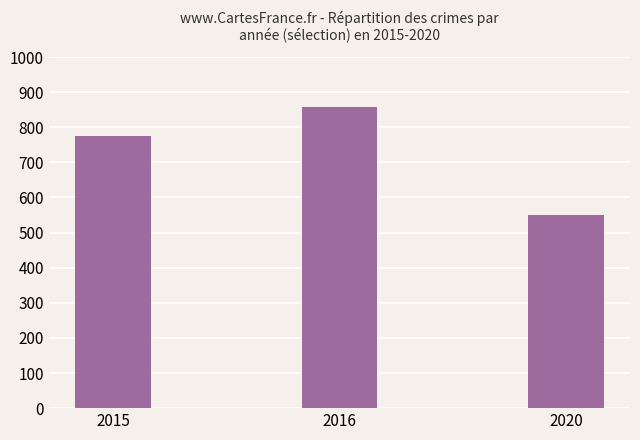

Reading left to right, extract all data points from this chart.

774	858	550